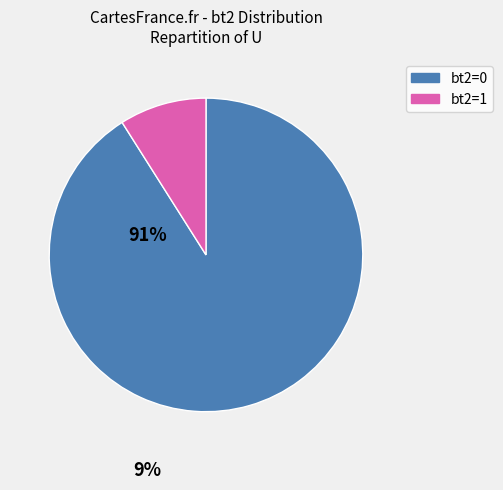

What is the ratio of the value at bt2=0 to the value at bt2=1?

10.1